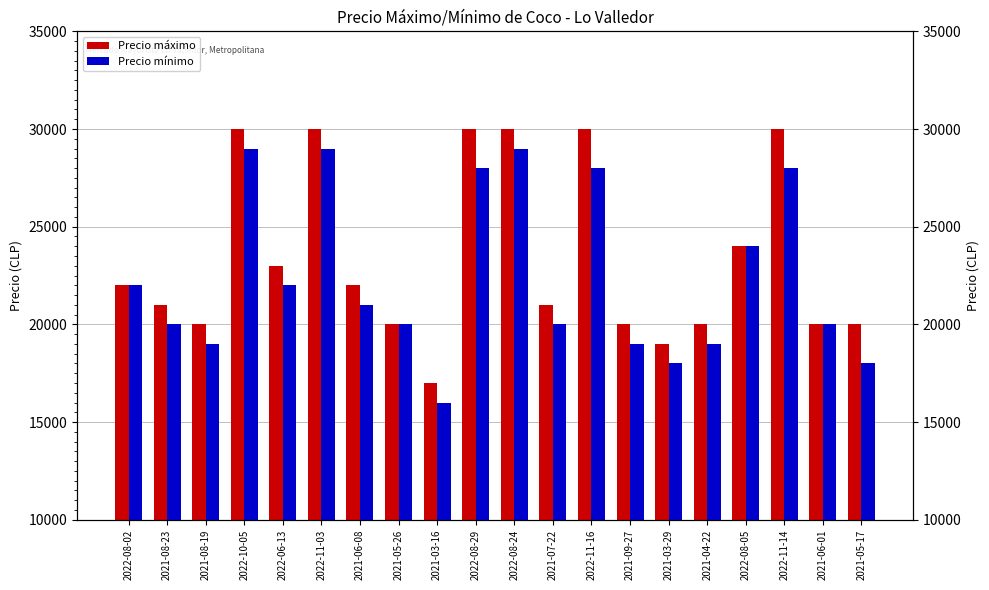

Reading left to right, what are all the values shown in this chart?

Precio máximo: 22000	21000	20000	30000	23000	30000	22000	20000	17000	30000	30000	21000	30000	20000	19000	20000	24000	30000	20000	20000
Precio mínimo: 22000	20000	19000	29000	22000	29000	21000	20000	16000	28000	29000	20000	28000	19000	18000	19000	24000	28000	20000	18000